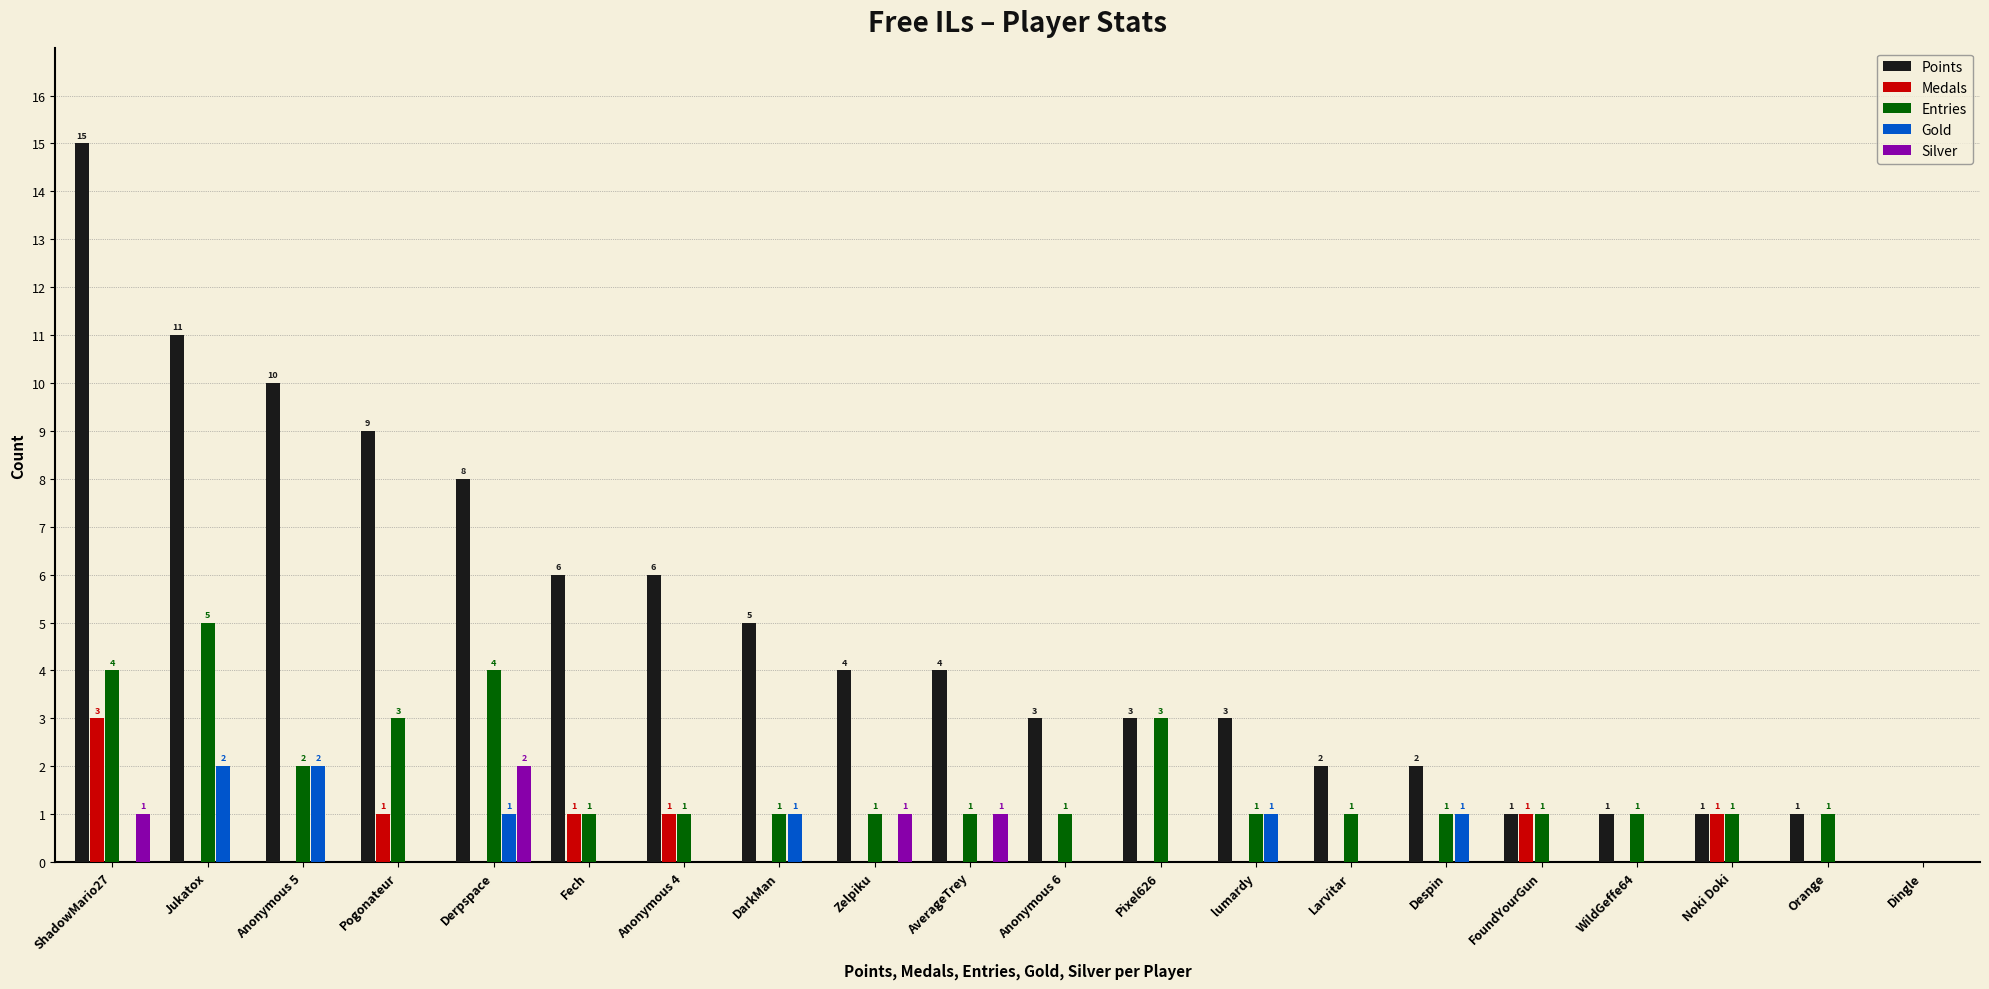

Which category has the highest value across all series?

ShadowMario27